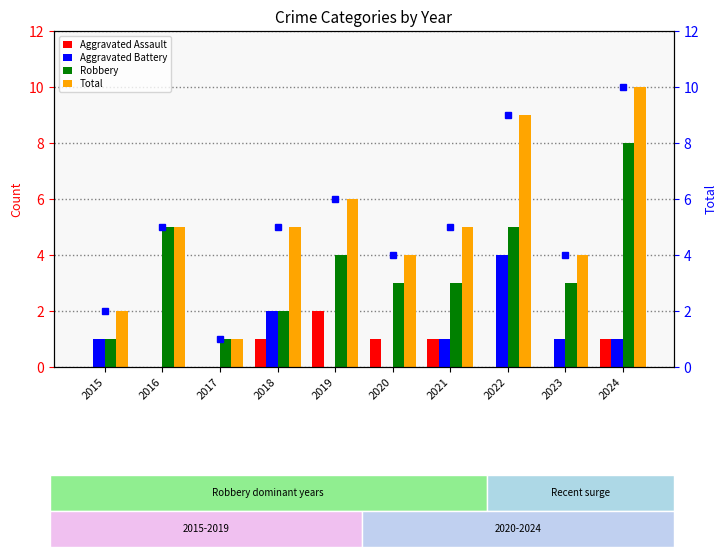

Does the chart contain any negative values?

No